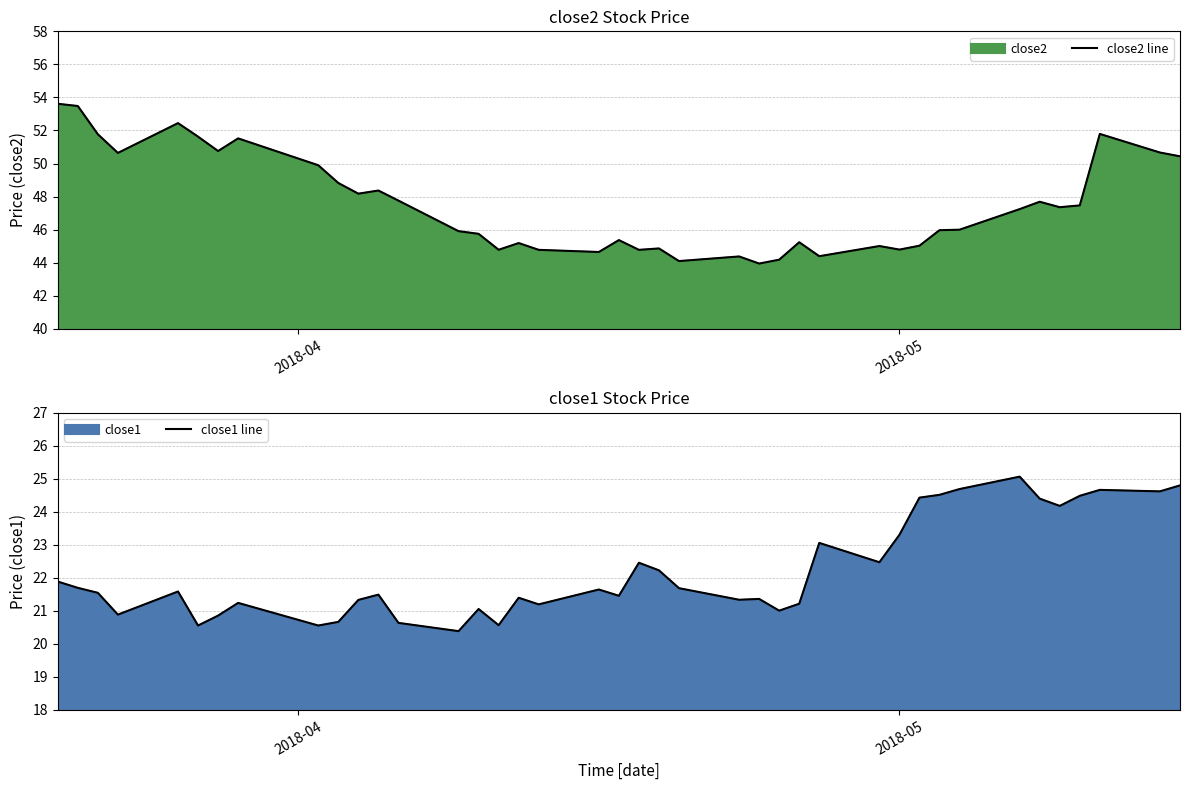

What is the maximum value for close1 line?

25.1